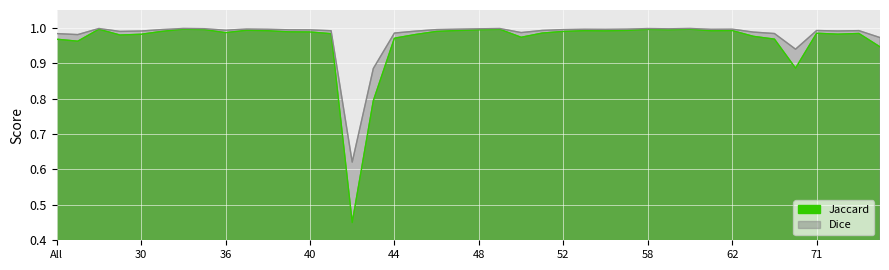

Which series has the largest range (max minus min)?

Jaccard